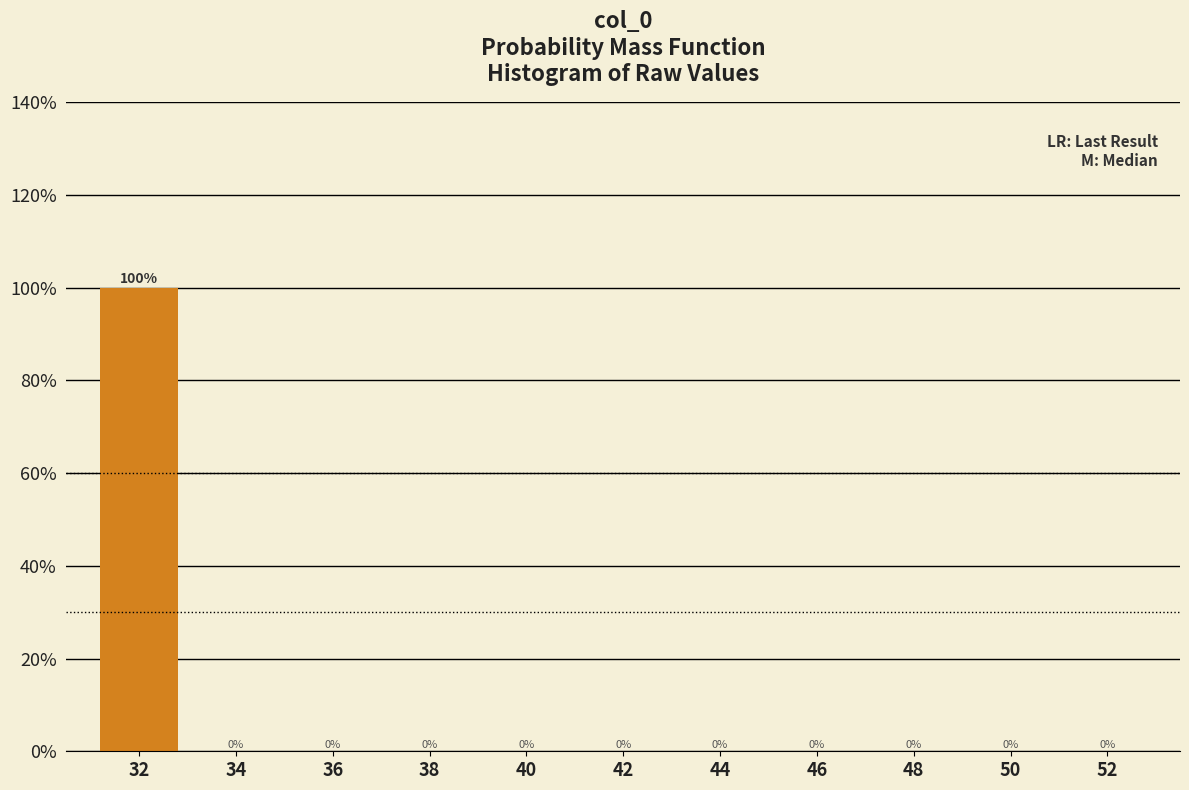

Reading left to right, transcribe all the data shown in this chart.

32=100	34=0	36=0	38=0	40=0	42=0	44=0	46=0	48=0	50=0	52=0